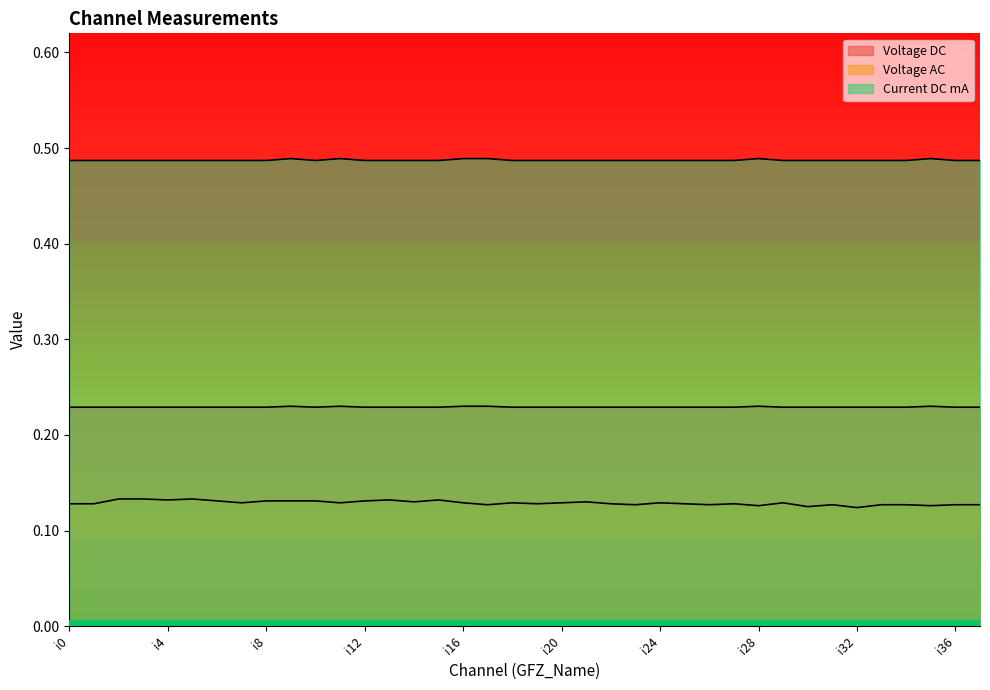

Which has a higher value, i37 or i30?

i37